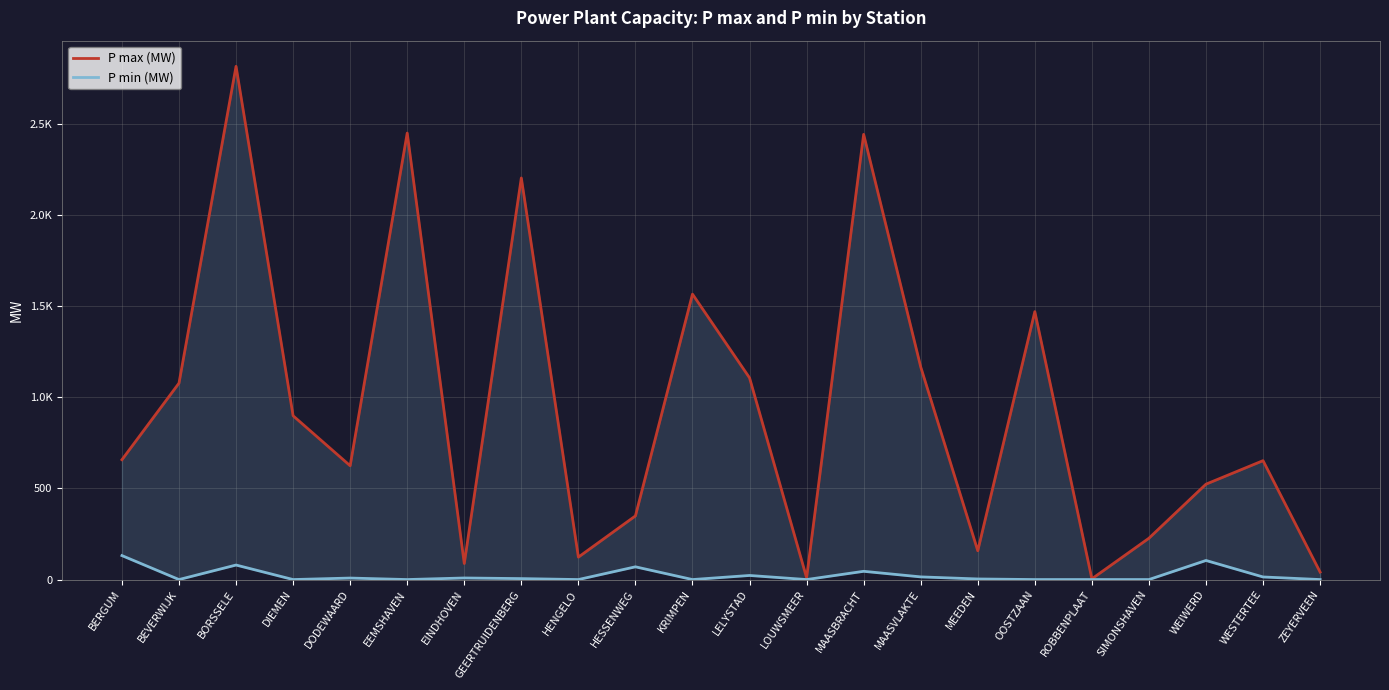

Between KRIMPEN and LOUWSMEER, which is larger?

KRIMPEN